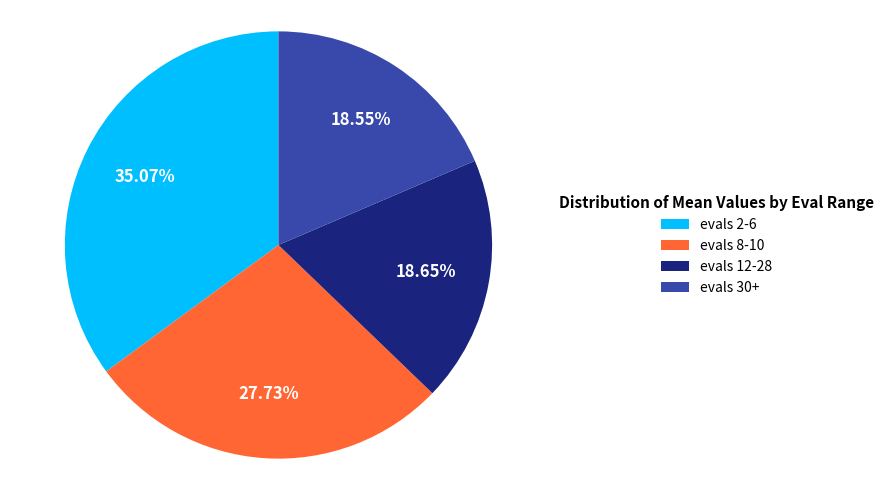

Count the number of slices in the pie.

4